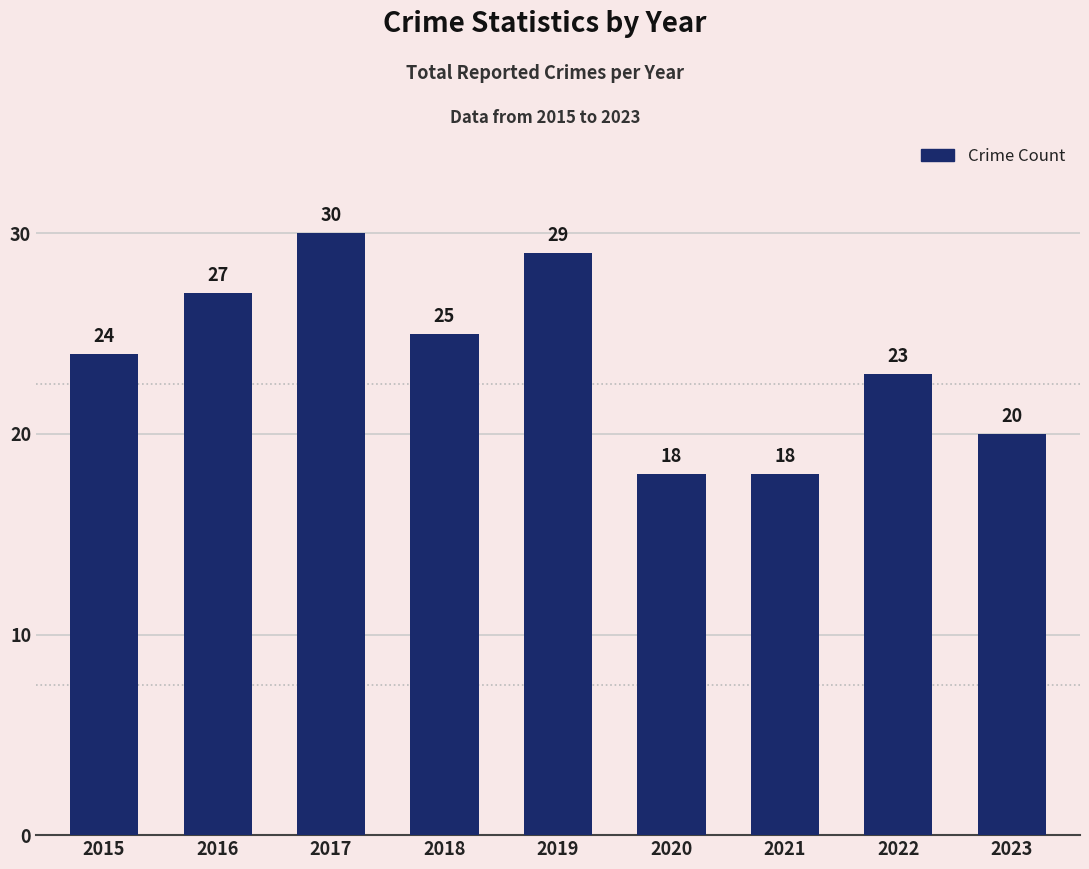

Which has a higher value, 2019 or 2022?

2019